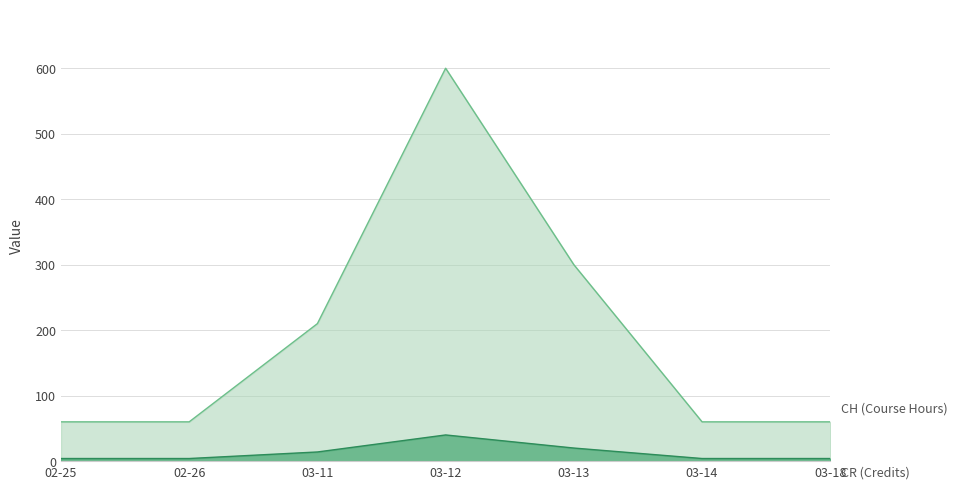

What is the greatest value displayed?

600